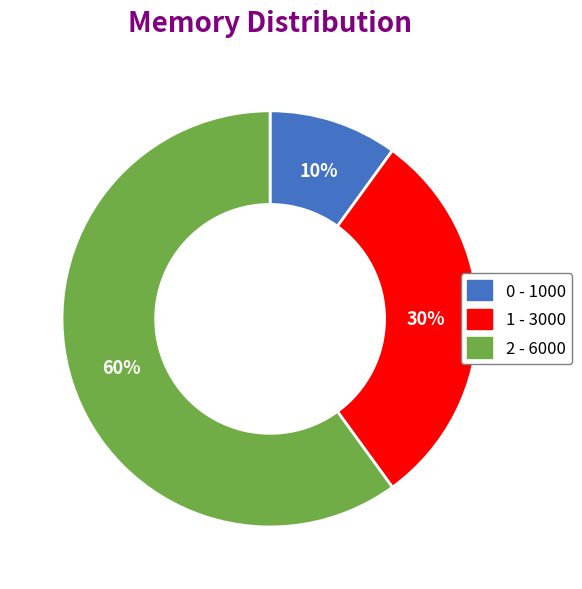

True or false: 2 accounts for 70% of the total.

False